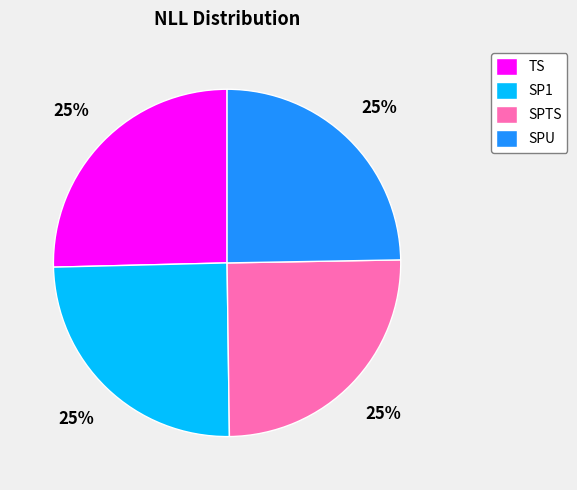

What percentage is the SPTS slice, to the nearest percent?

25%